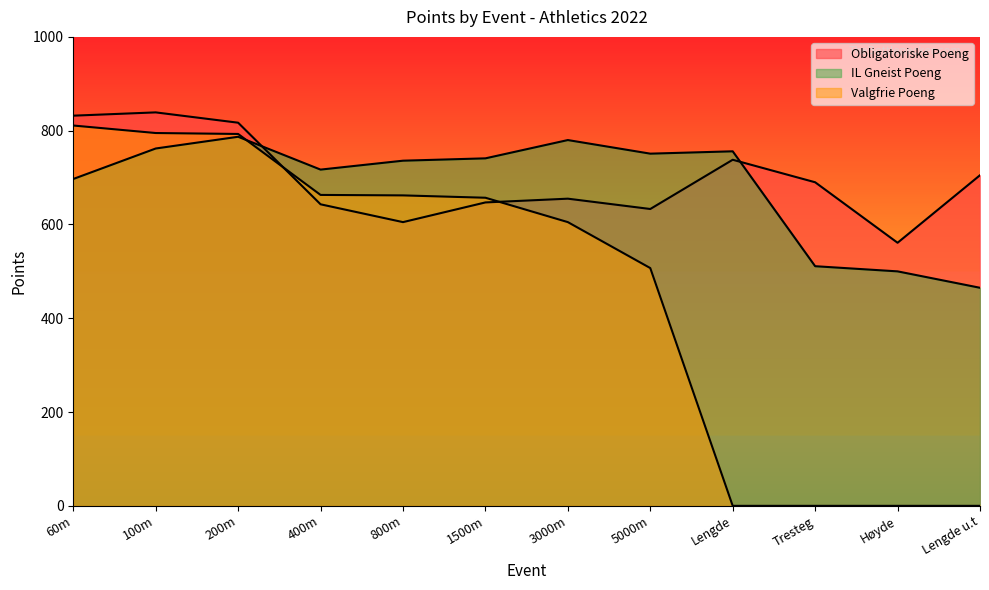

What is the difference between the maximum and minimum values in the Obligatoriske Poeng series?

278